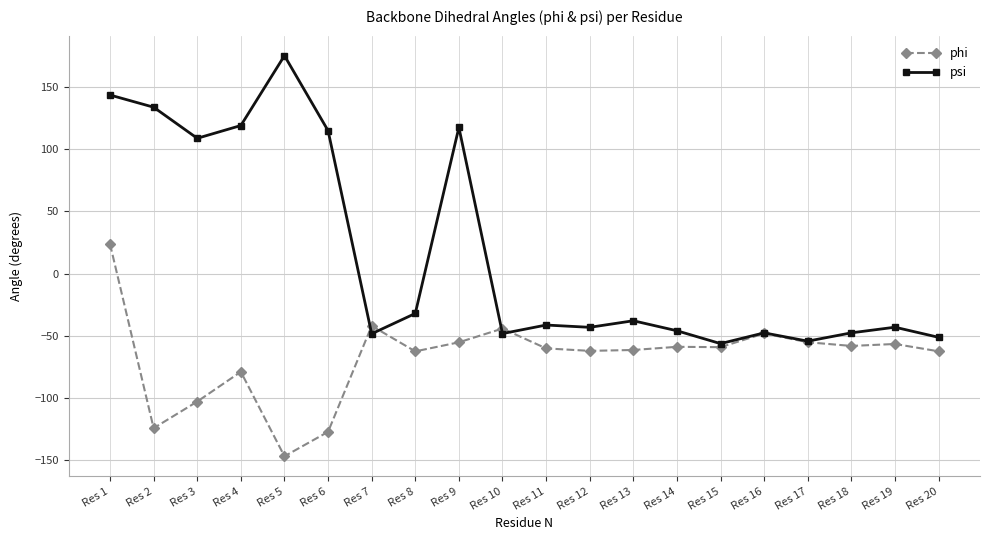

What is the total value across all series at Res 2?

9.4